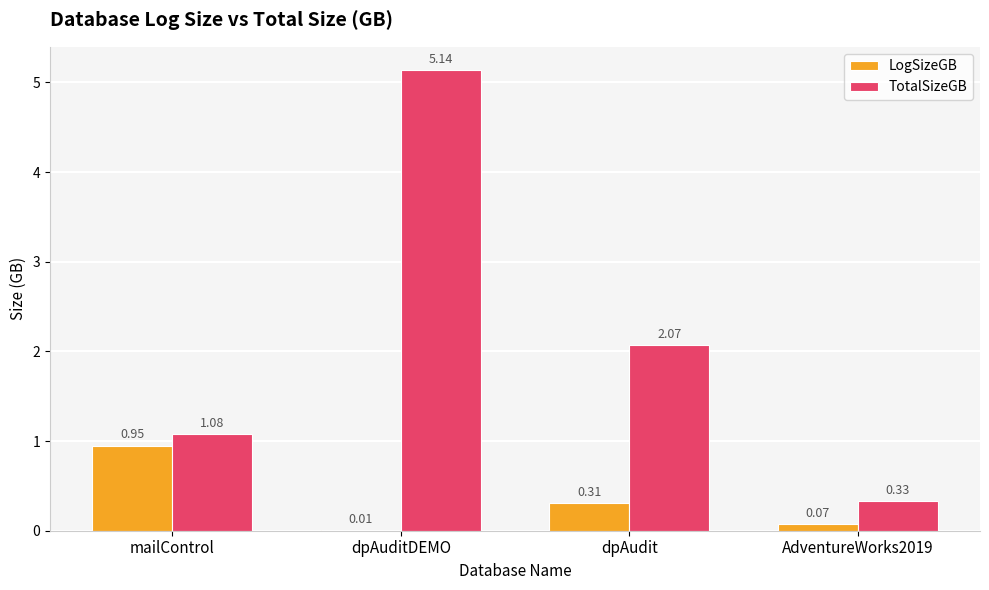

What is the sum of the TotalSizeGB values at AdventureWorks2019 and mailControl?

1.4